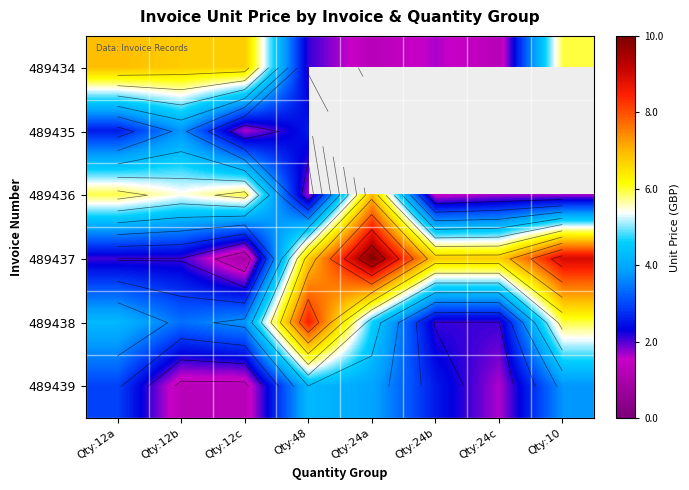

What is the sum of the 489437 values at Qty:24a and Qty:12a?

12.0